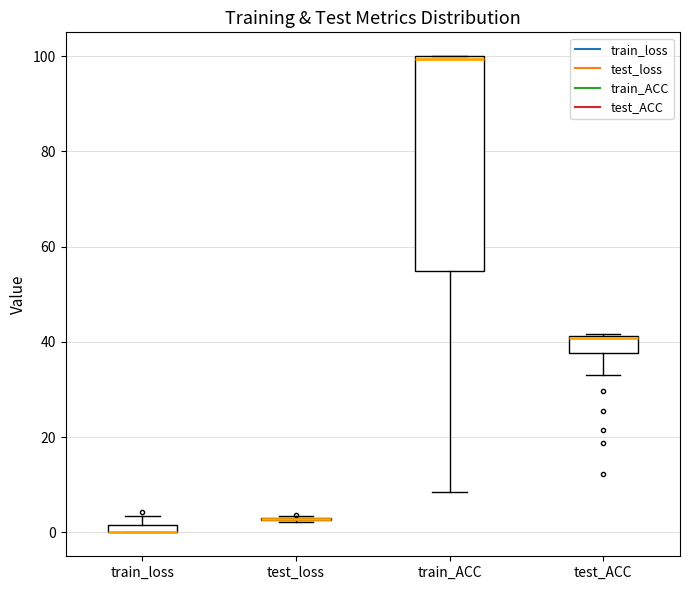

Comparing the boxes themselves (not the whiskers), which one is the tallest?

train_ACC